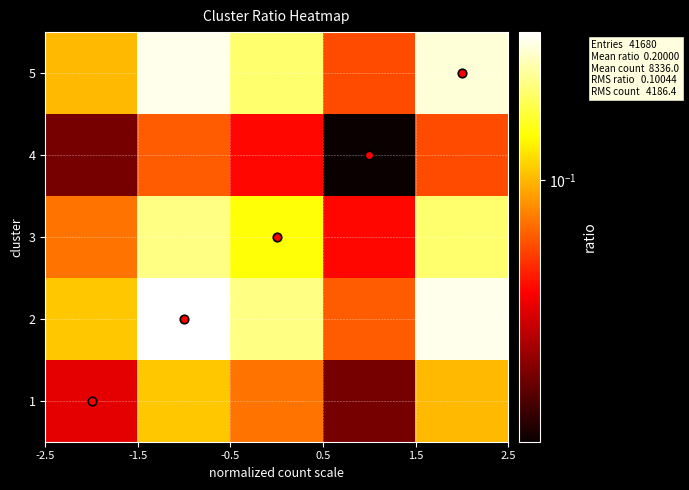

Reading left to right, transcribe all the data shown in this chart.

1: 0.0	0.1	0.1	0.0	0.1
2: 0.1	0.3	0.2	0.1	0.3
3: 0.1	0.2	0.1	0.0	0.2
4: 0.0	0.1	0.0	0.0	0.1
5: 0.1	0.3	0.2	0.1	0.3